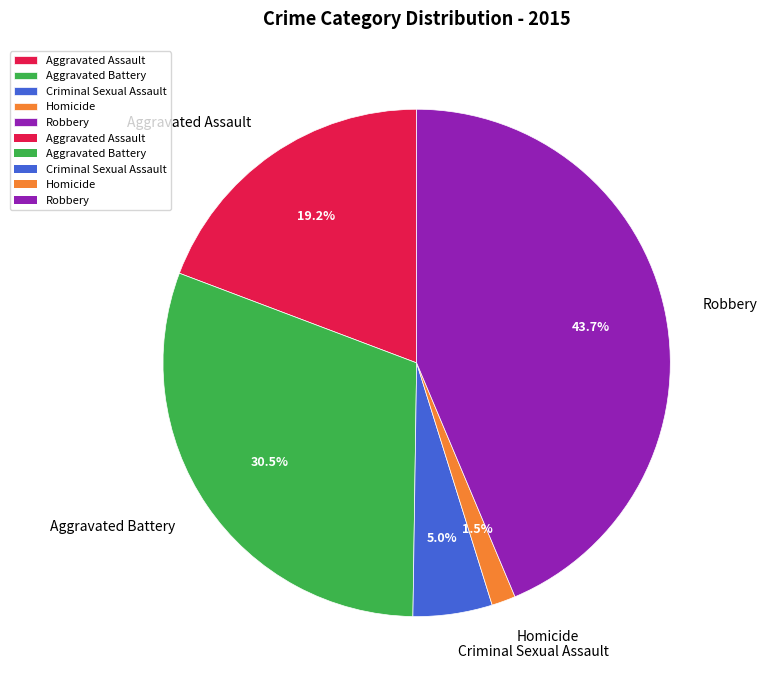

What is the ratio of the value at Criminal Sexual Assault to the value at Robbery?

0.1